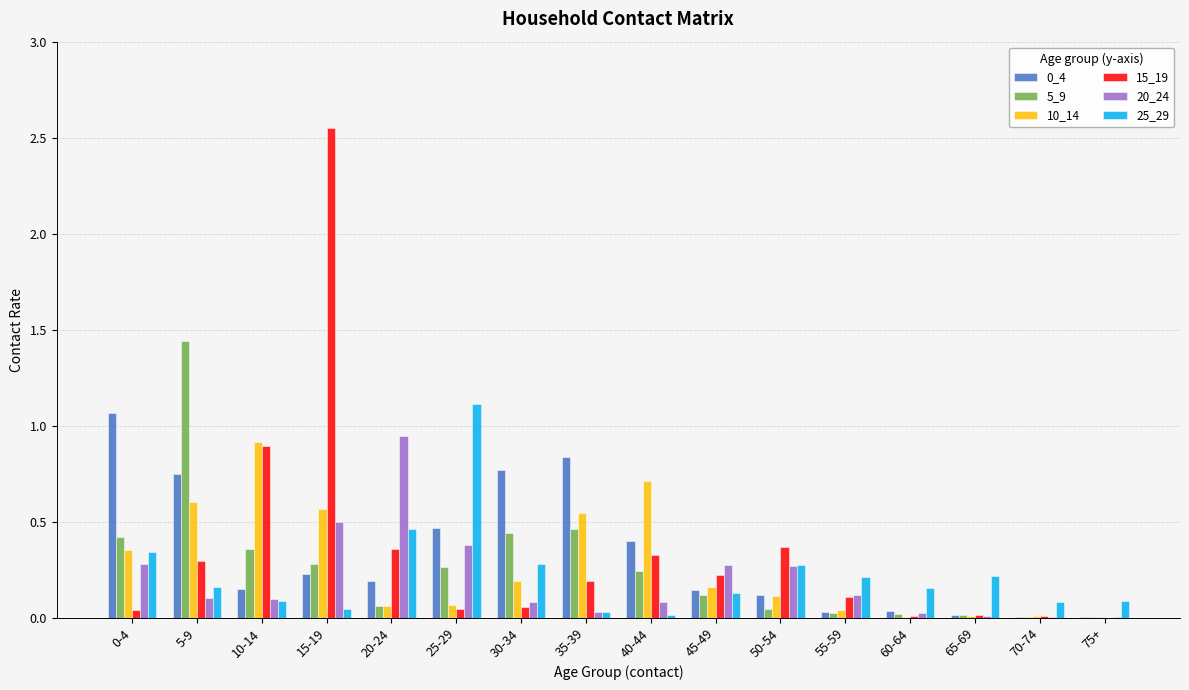

How many distinct data groups are displayed?

6